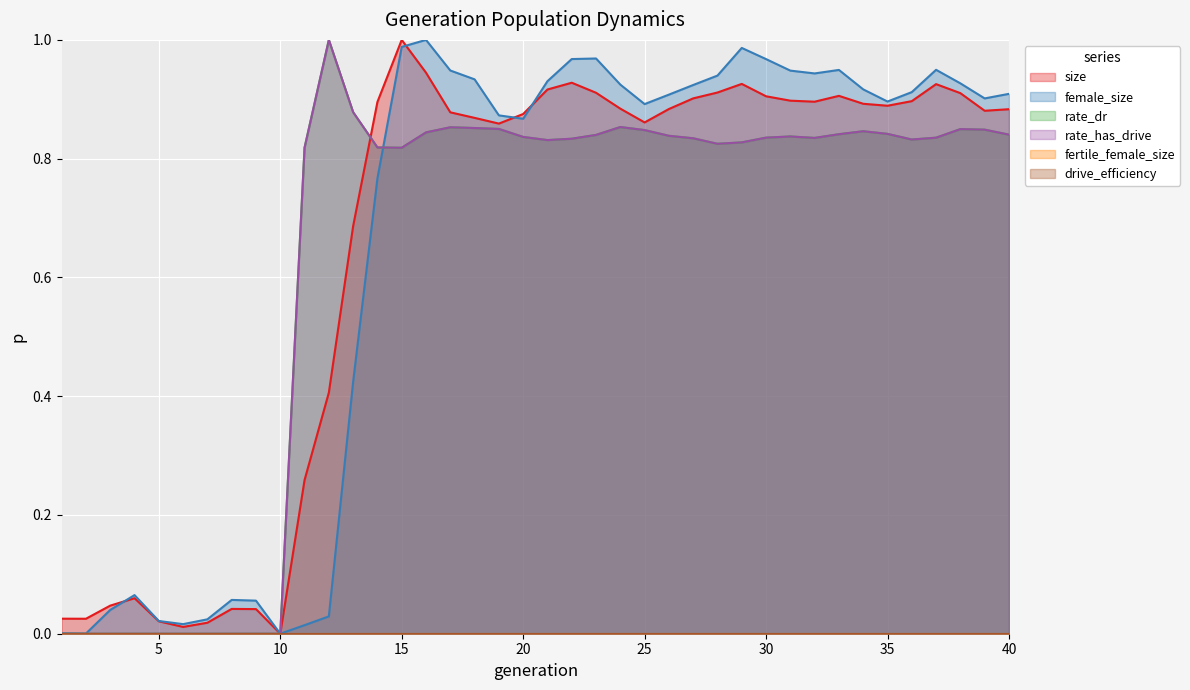

What is the sum of the rate_has_drive values at 1 and 16?

0.8